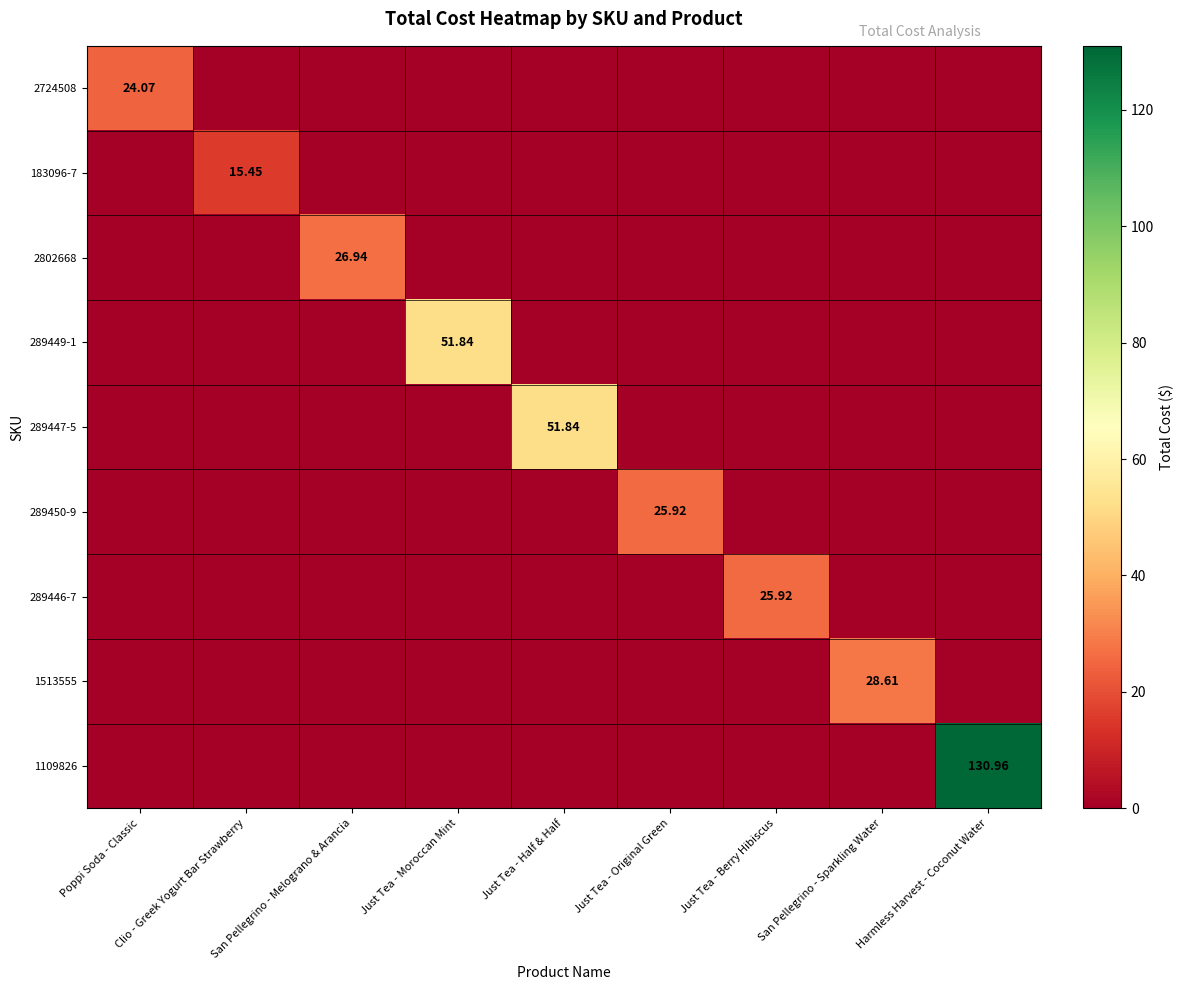

At which label is 2724508 closest to 12?

Clio - Greek Yogurt Bar Strawberry